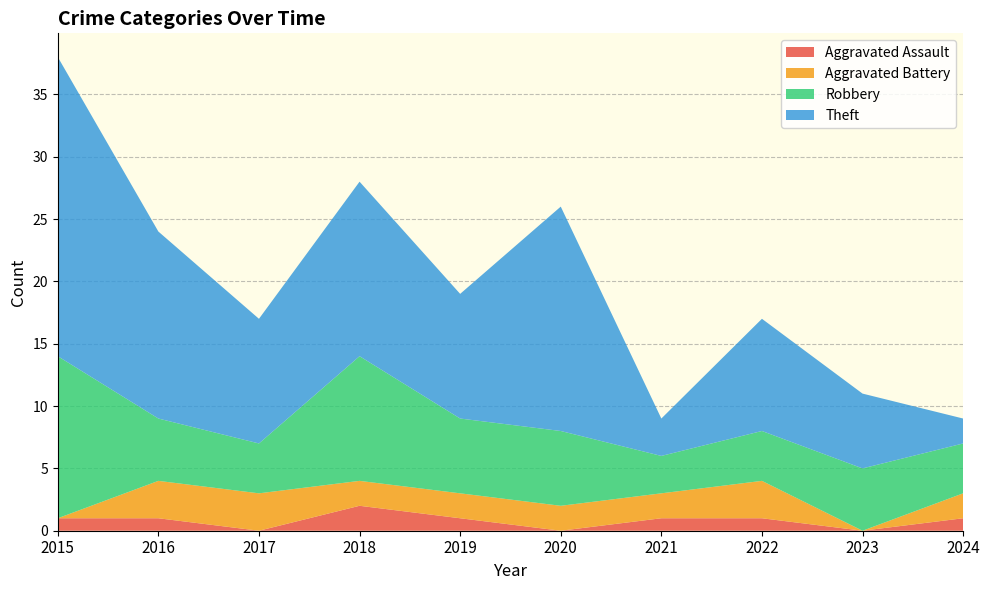

Reading left to right, extract all data points from this chart.

Aggravated Assault: 1	1	0	2	1	0	1	1	0	1
Aggravated Battery: 0	3	3	2	2	2	2	3	0	2
Robbery: 13	5	4	10	6	6	3	4	5	4
Theft: 24	15	10	14	10	18	3	9	6	2